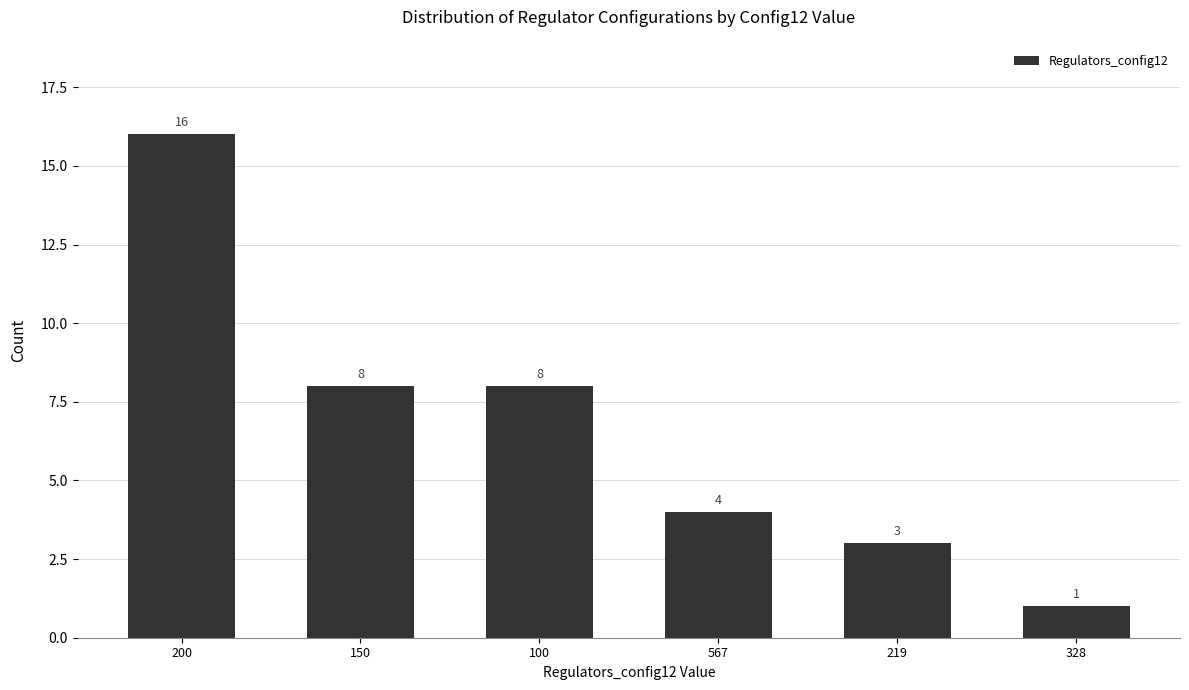

True or false: the data shows 1 at 567.

False